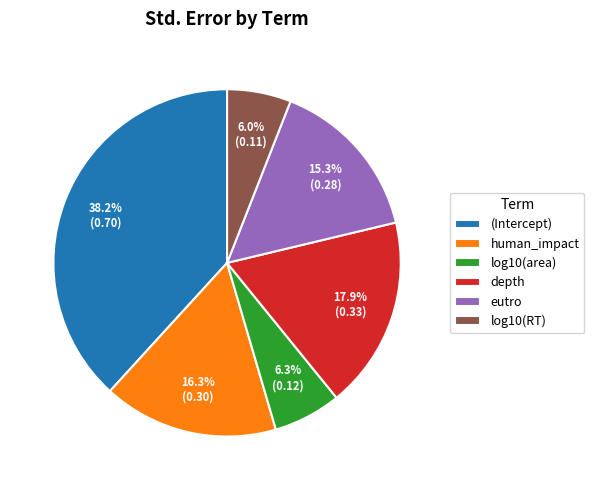

To the nearest percent, what is the combined percentage of log10(RT) and log10(area)?

12%